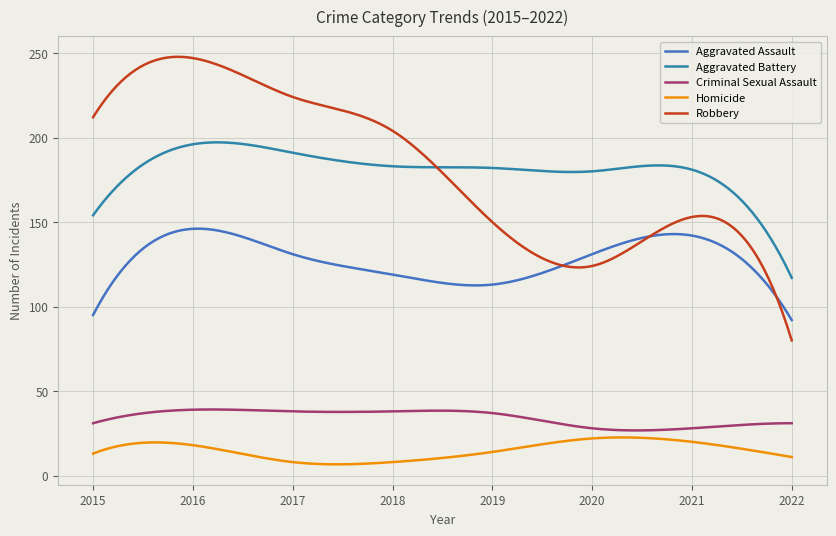

How many lines are shown in the chart?

5